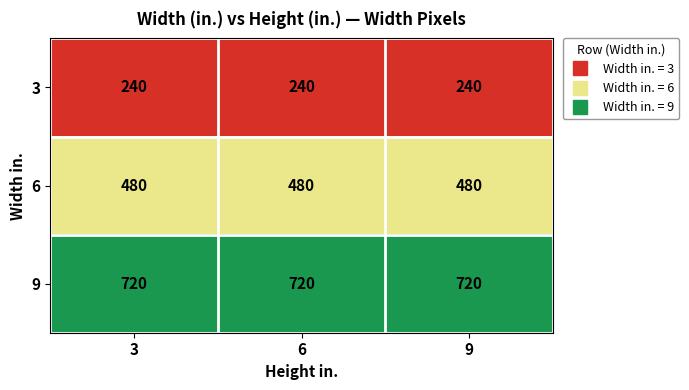

At how many categories does at least one series exceed 336?

3